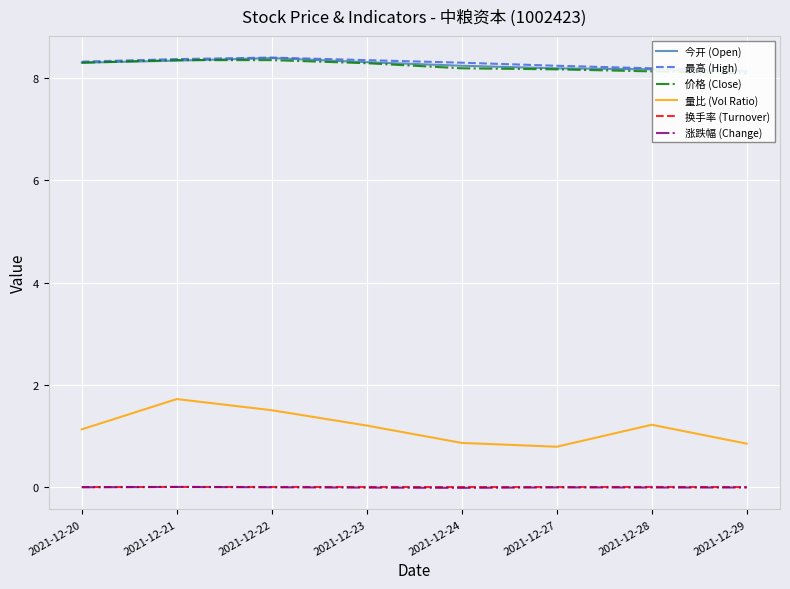

How many 最高 (High) values are between 8 and 9?

8